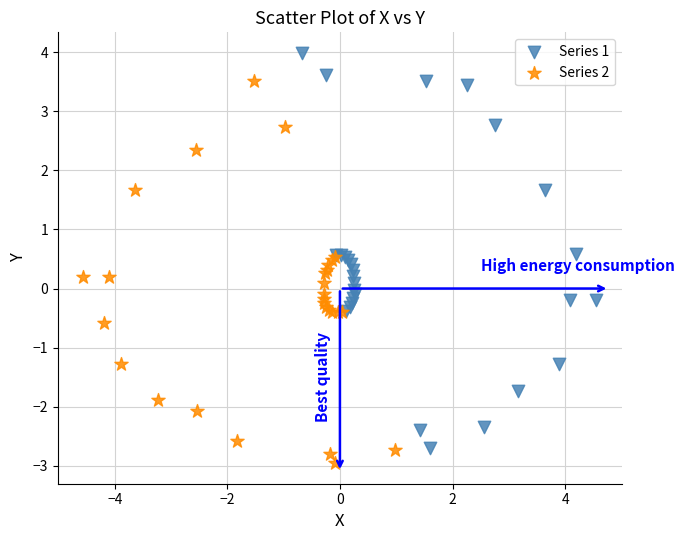

Which series reaches the maximum Y coordinate?

Series 1